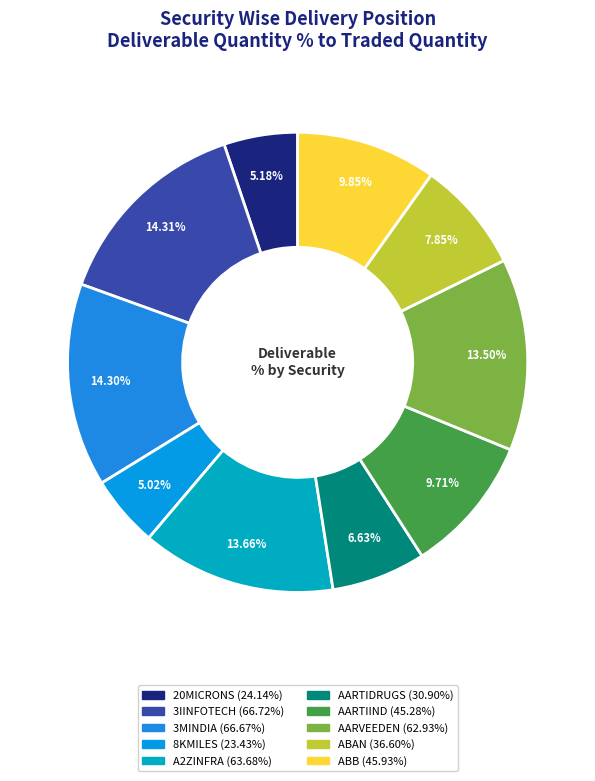

To the nearest percent, what is the difference between the largest and smallest slice percentages?

9%